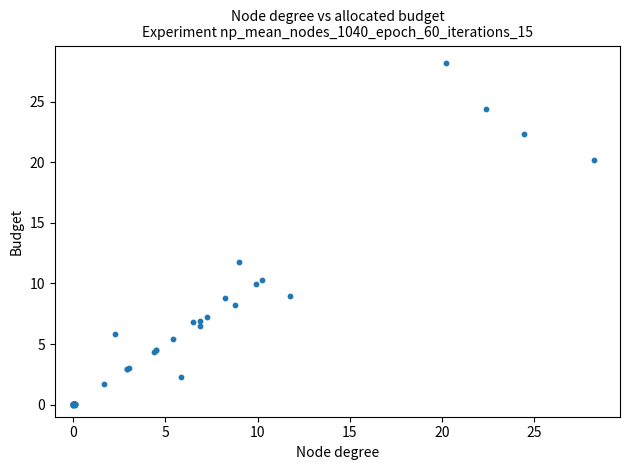

What Y value in the scatter plot is closest to 14?

11.7